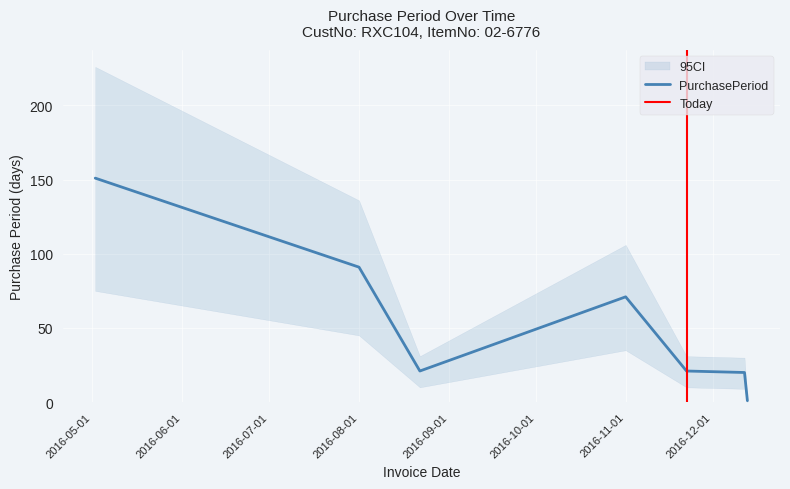

What is the maximum value shown in the chart?

151